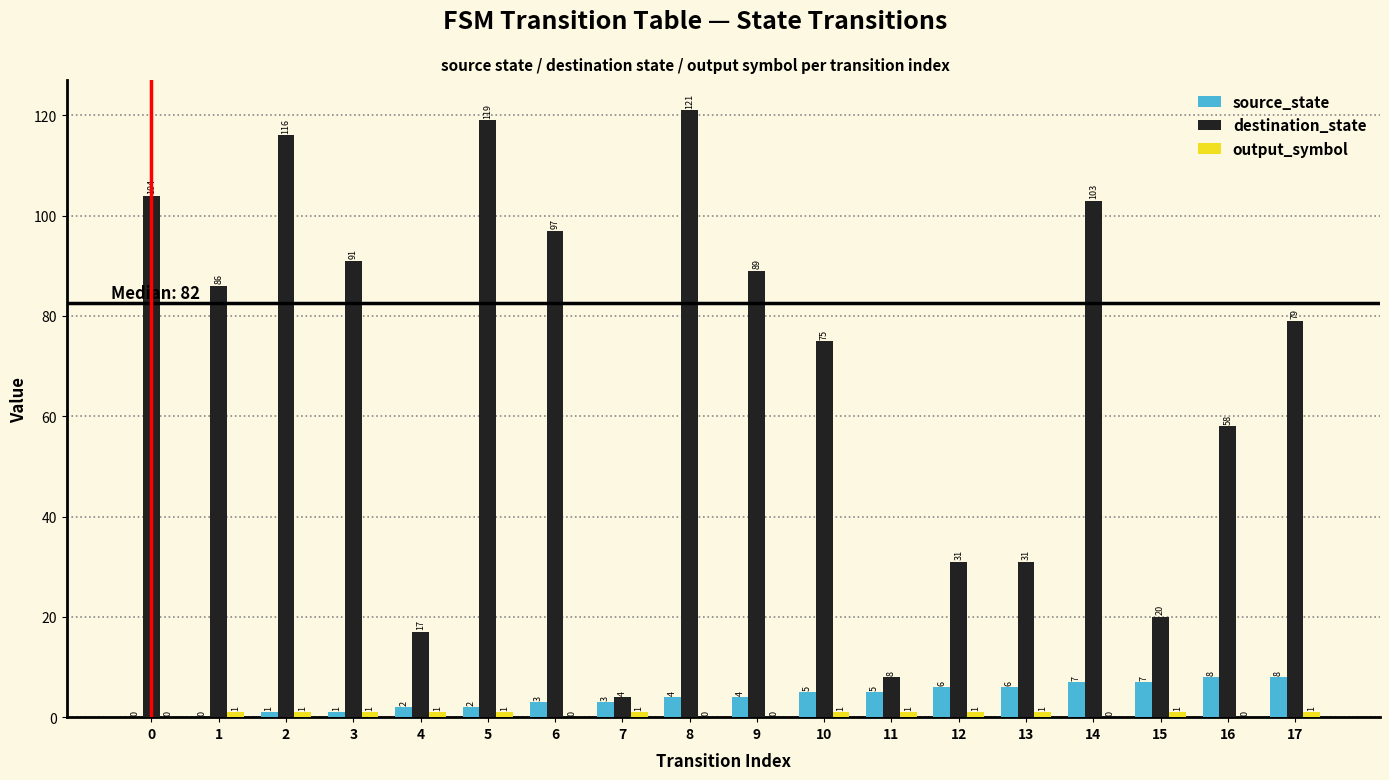

Read the destination_state value at 2, to the nearest 5.

115